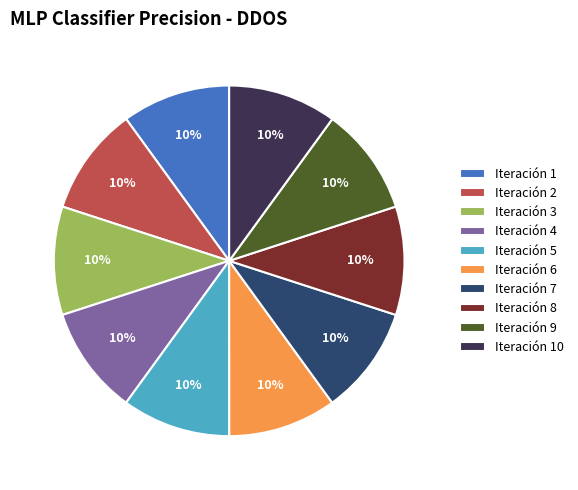

Is it true that Iteración 2 is 10% of the pie?

True